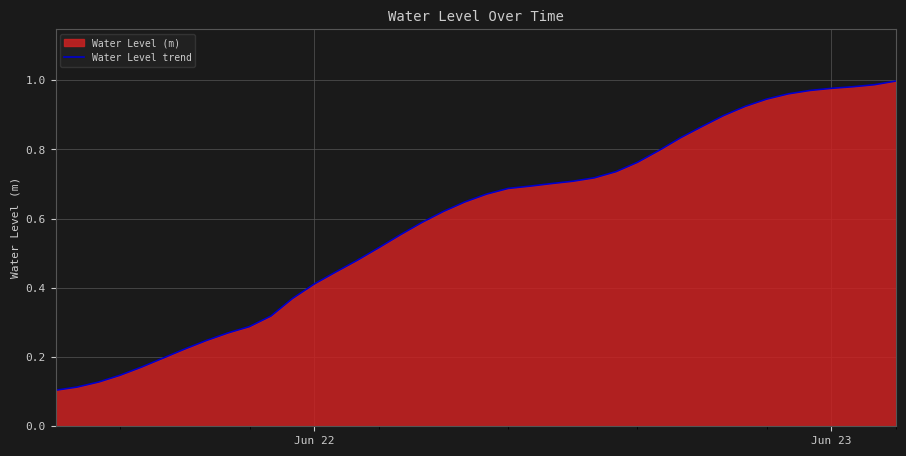

At which label is the value closest to 0?

Jun 22